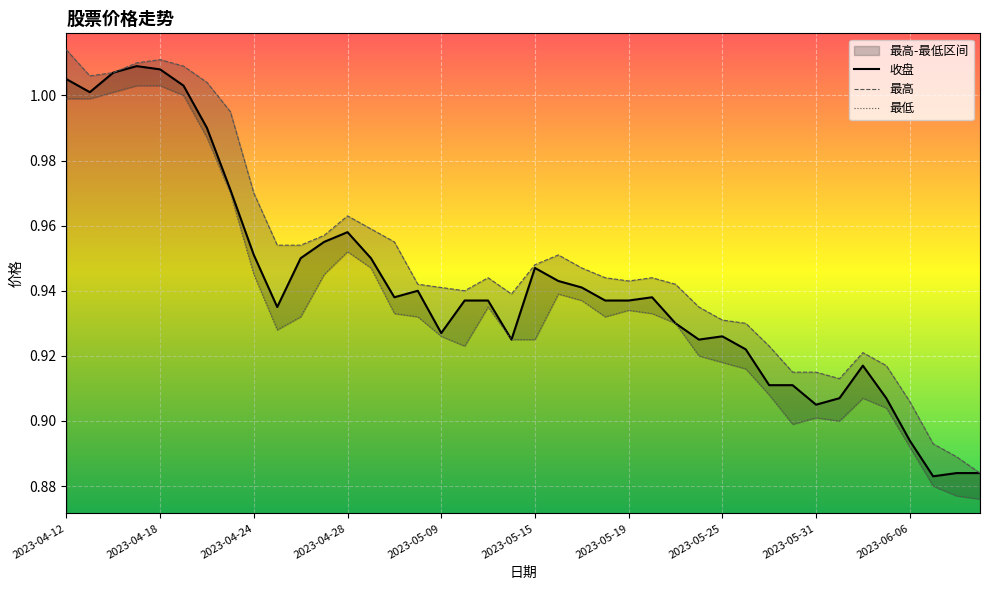

What is the value of the 最低 point at the 20th from the left?

0.9